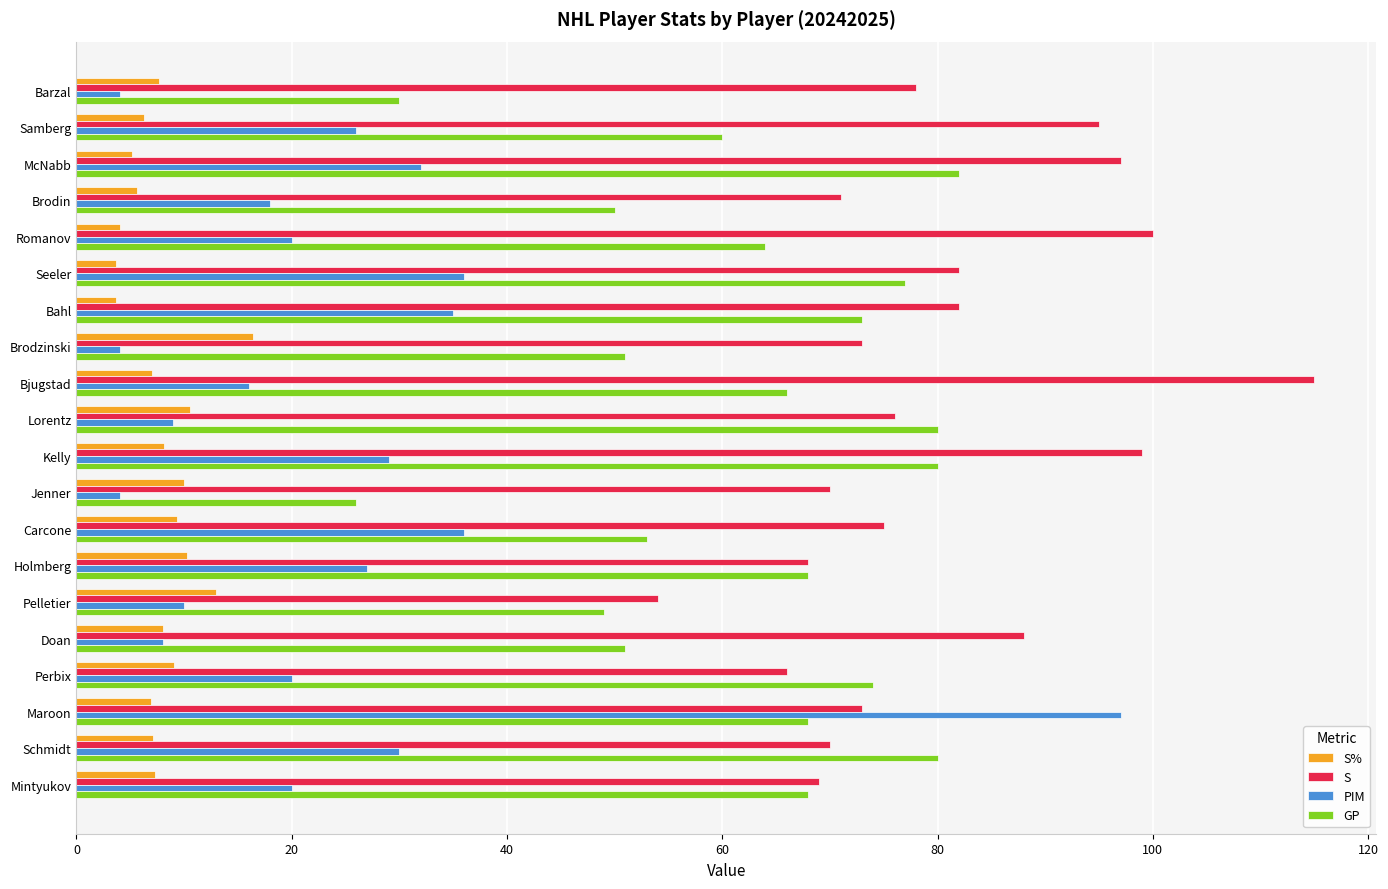

At how many categories does at least one series exceed 65?

19